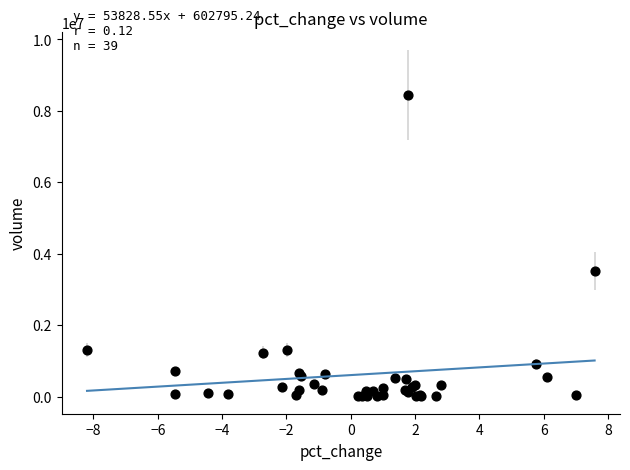

What Y value in the scatter plot is closest to 4228348?

3518016